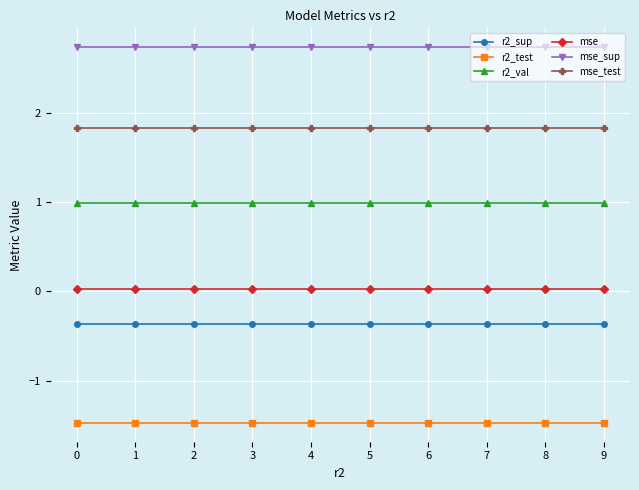

At how many categories does at least one series exceed 0?

10